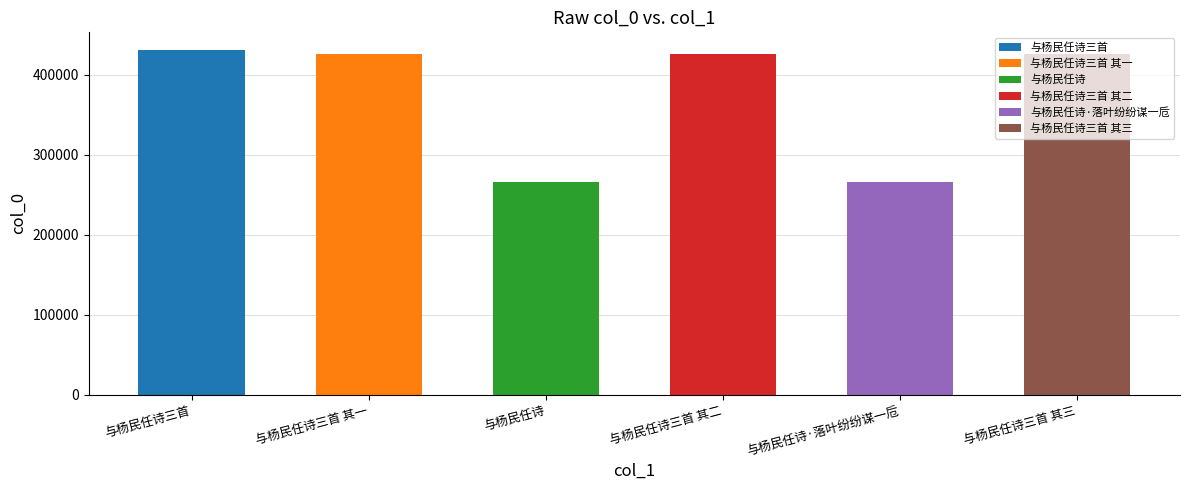

What value does the data have at 与杨民任诗三首, to the nearest 10?

431430